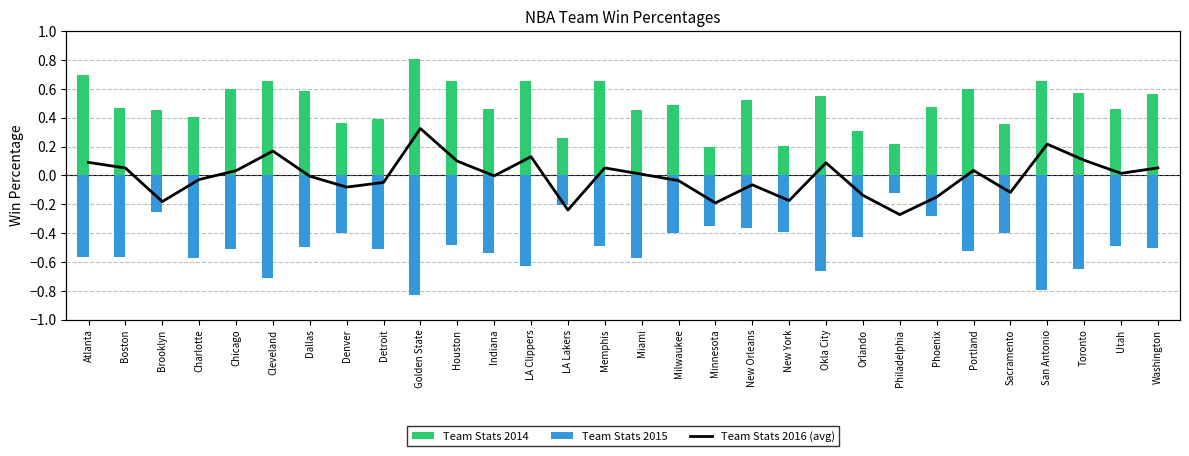

How many groups of bars are there?

30